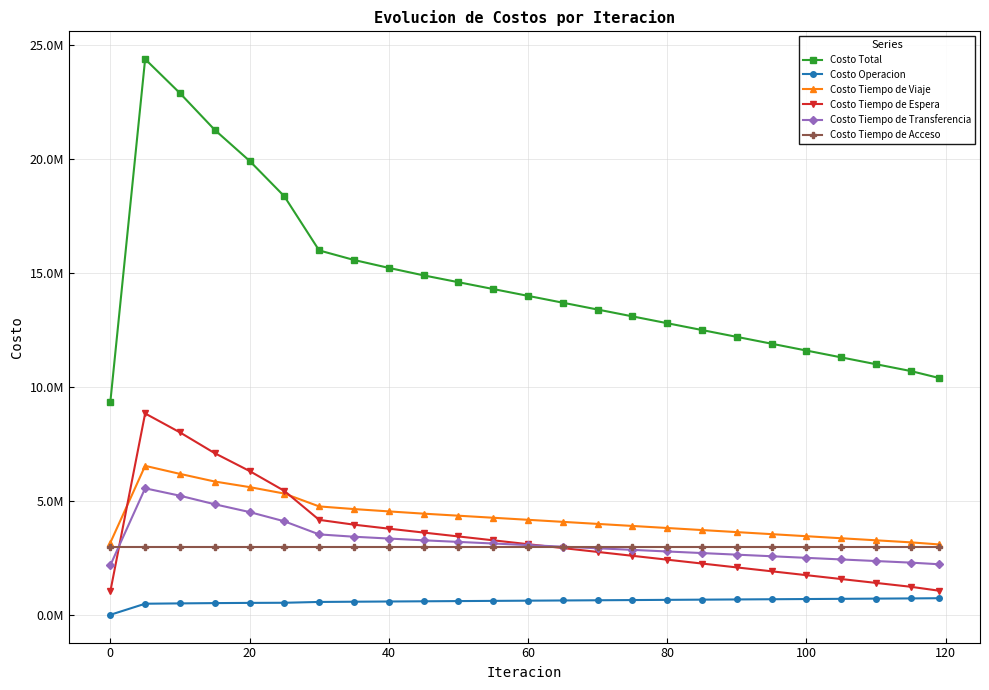

Does the chart have visible grid lines?

Yes